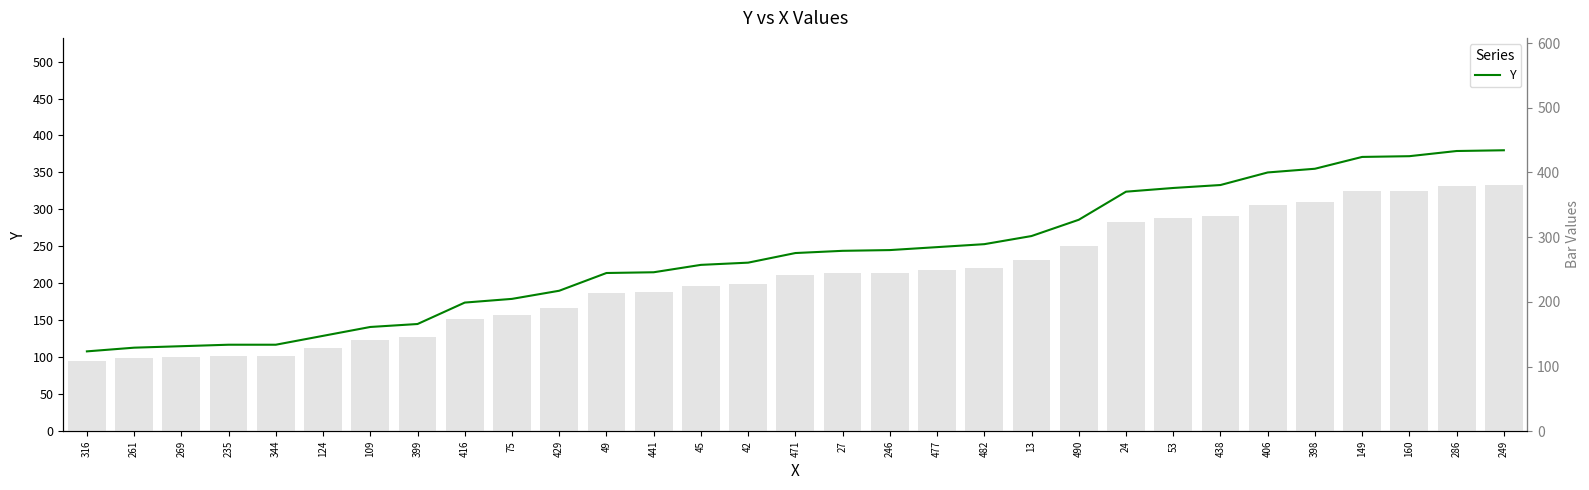

Where is the data nearest to the value 244?

27